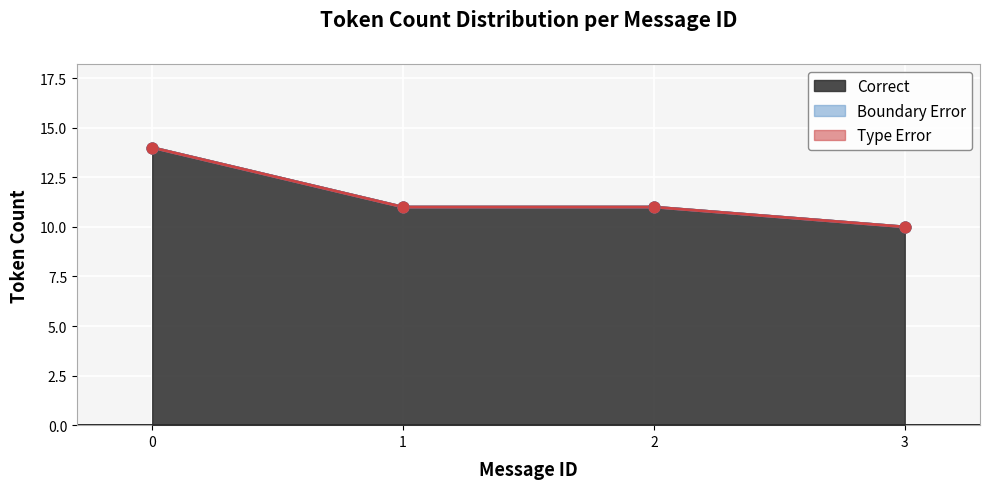

Which series contains the lowest Y value?

Boundary Error